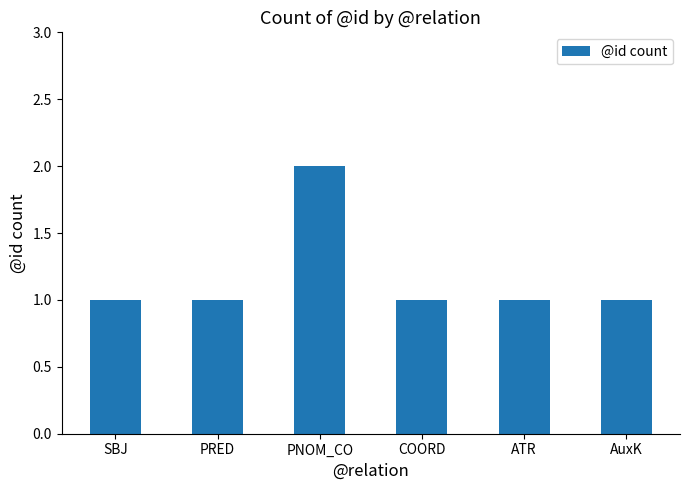

What is the label of the 4th bar from the right?

PNOM_CO